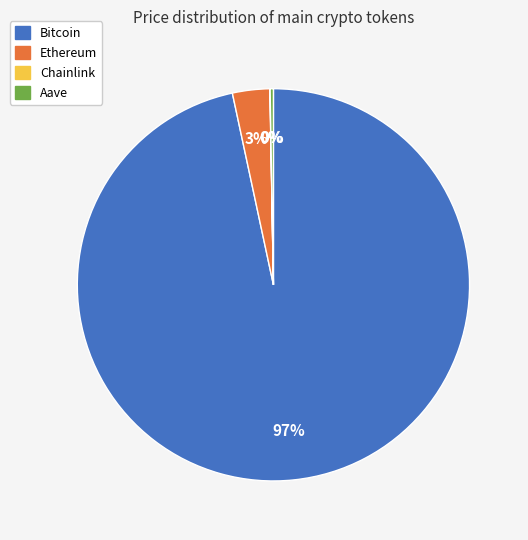

What percentage is the Ethereum slice, to the nearest percent?

3%